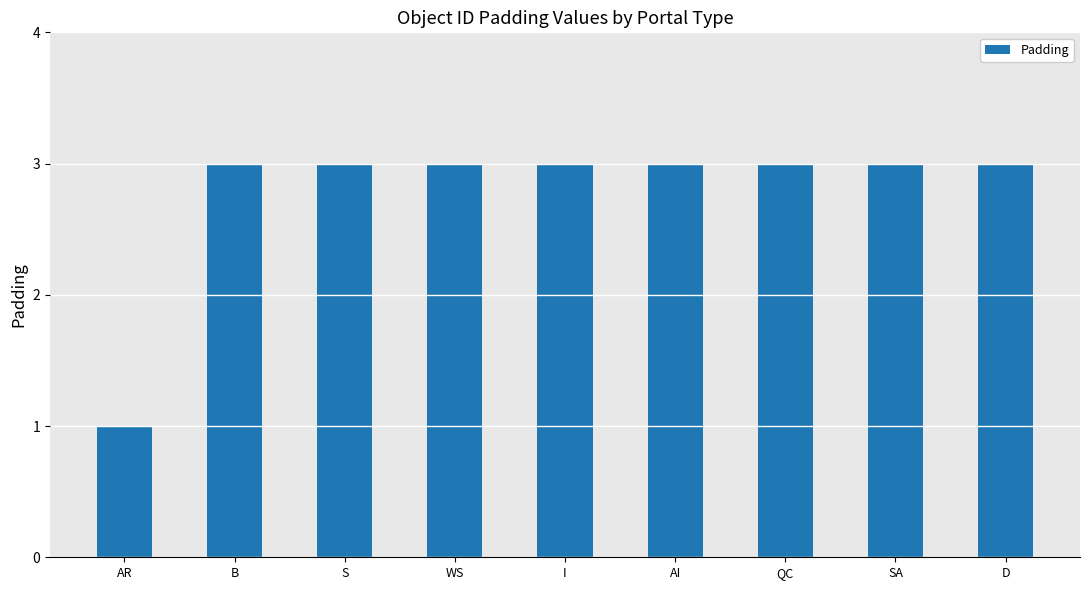

The value at B is 3. True or false?

True